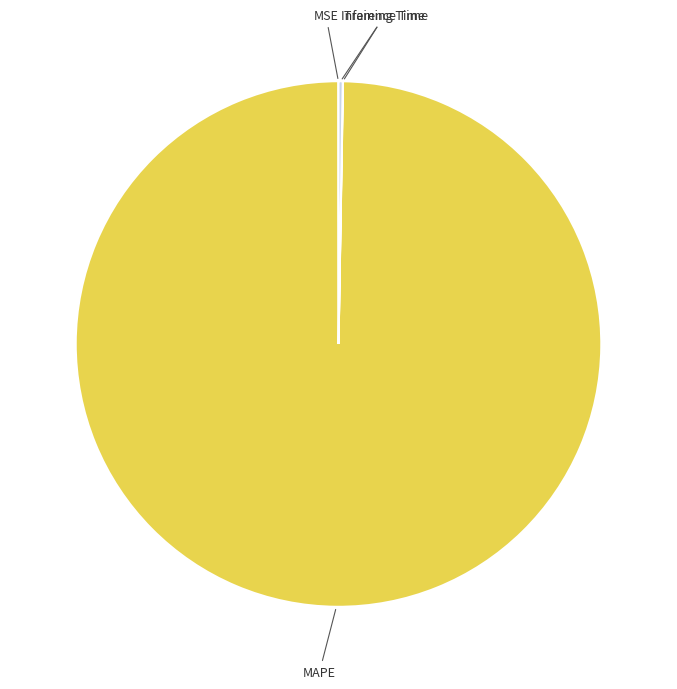

The MAPE slice represents 100% of the pie. True or false?

True